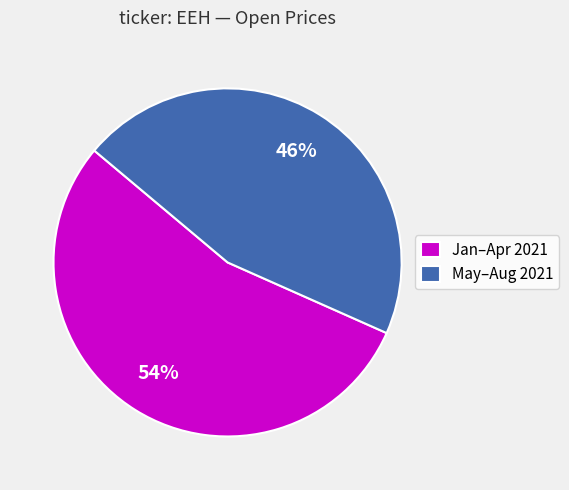

Which category has the smallest portion of the pie?

May–Aug 2021